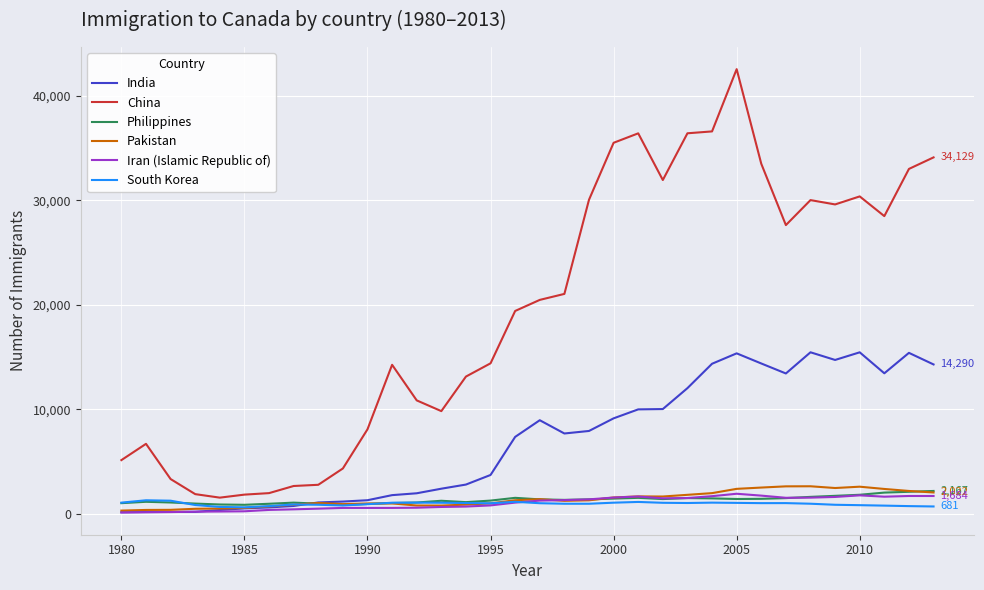

Which series has the widest spread of values?

China